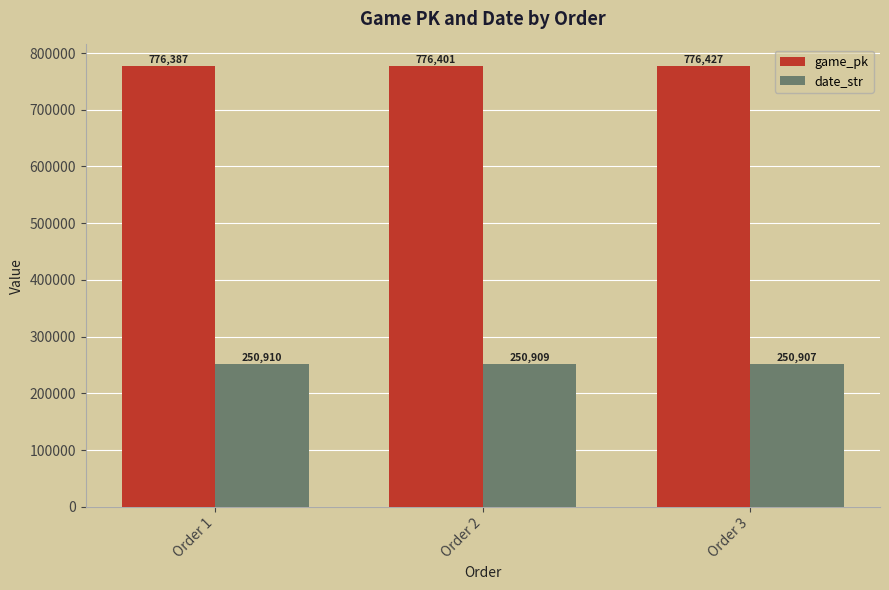

Which category has the highest value in the game_pk series?

Order 3